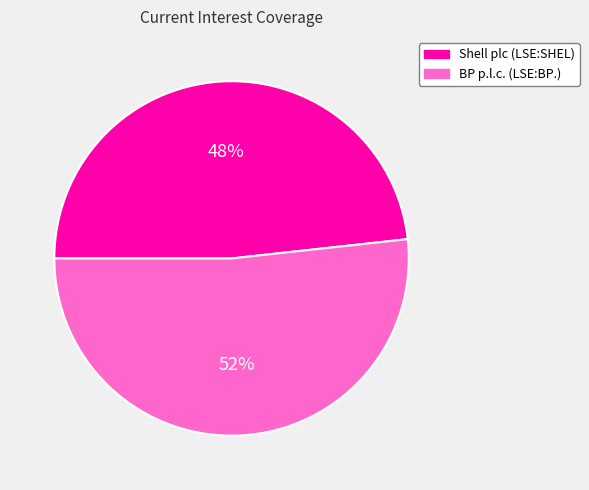

What is the largest slice in the pie chart?

BP p.l.c. (LSE:BP.)